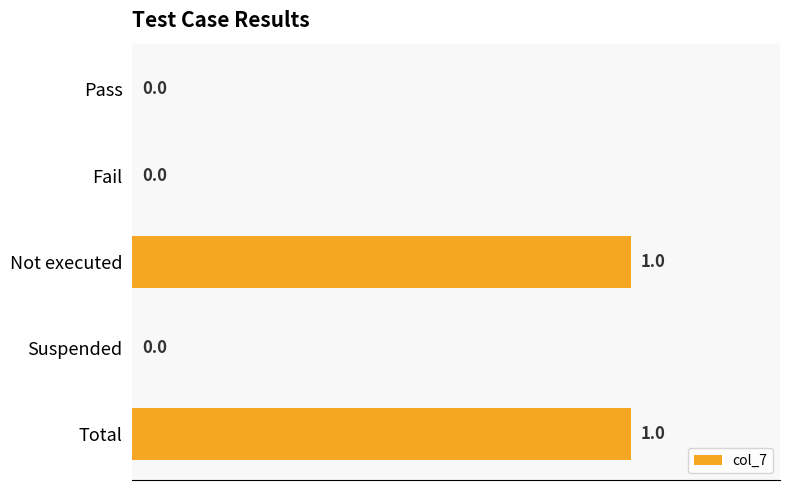

What is the greatest value displayed?

1